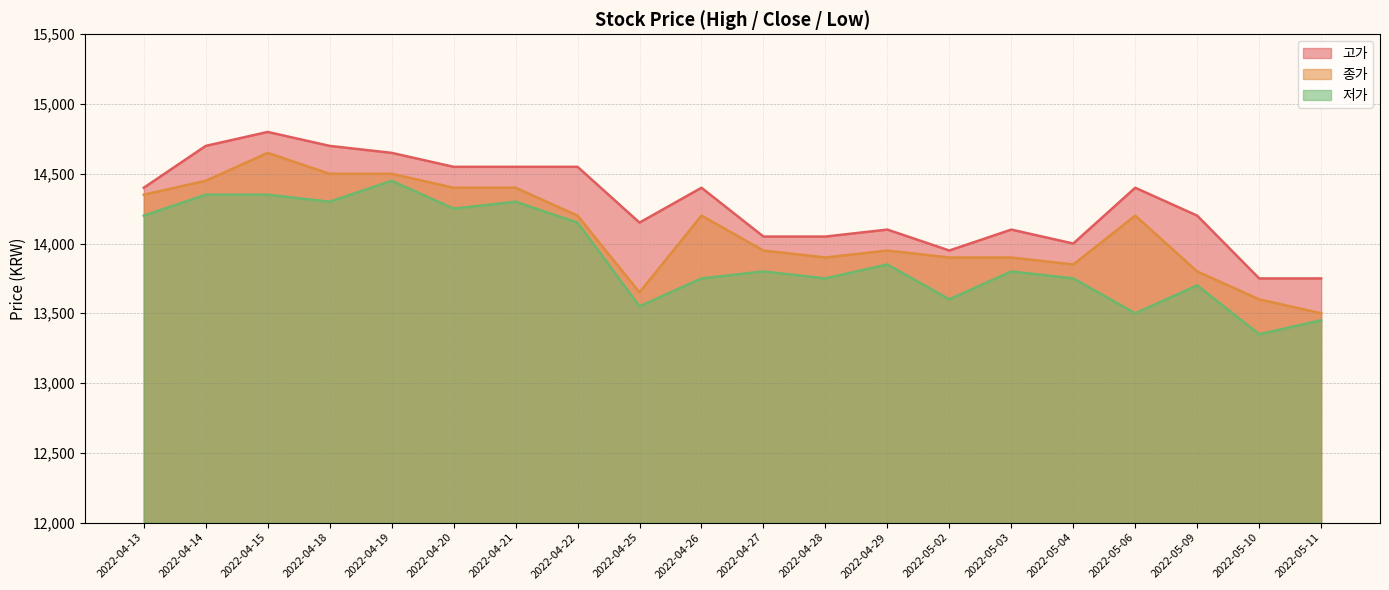

What is the average value of the 저가 series?

13910